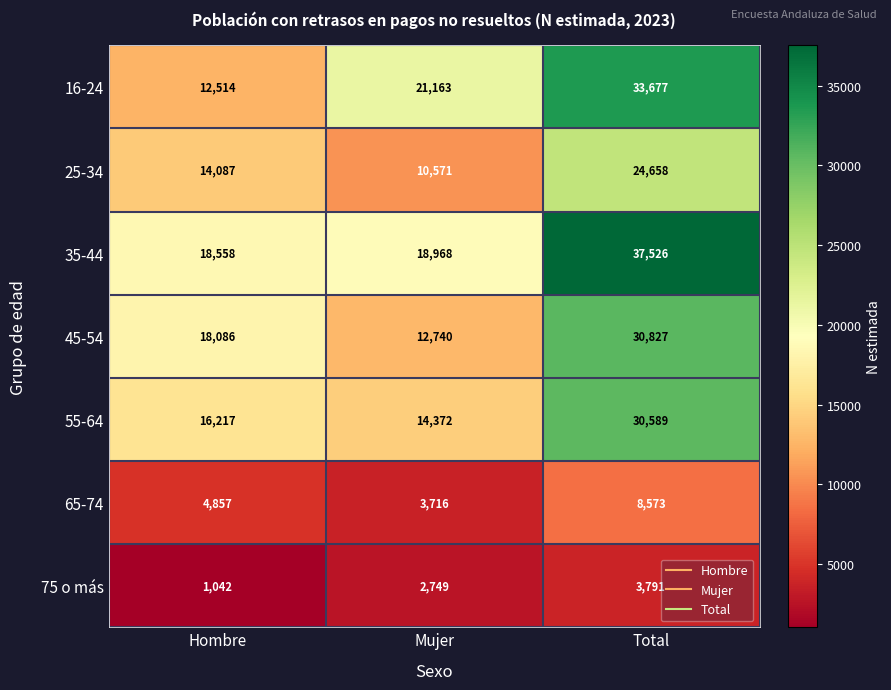

Is it true that 45-54 equals 12740 at Mujer?

True